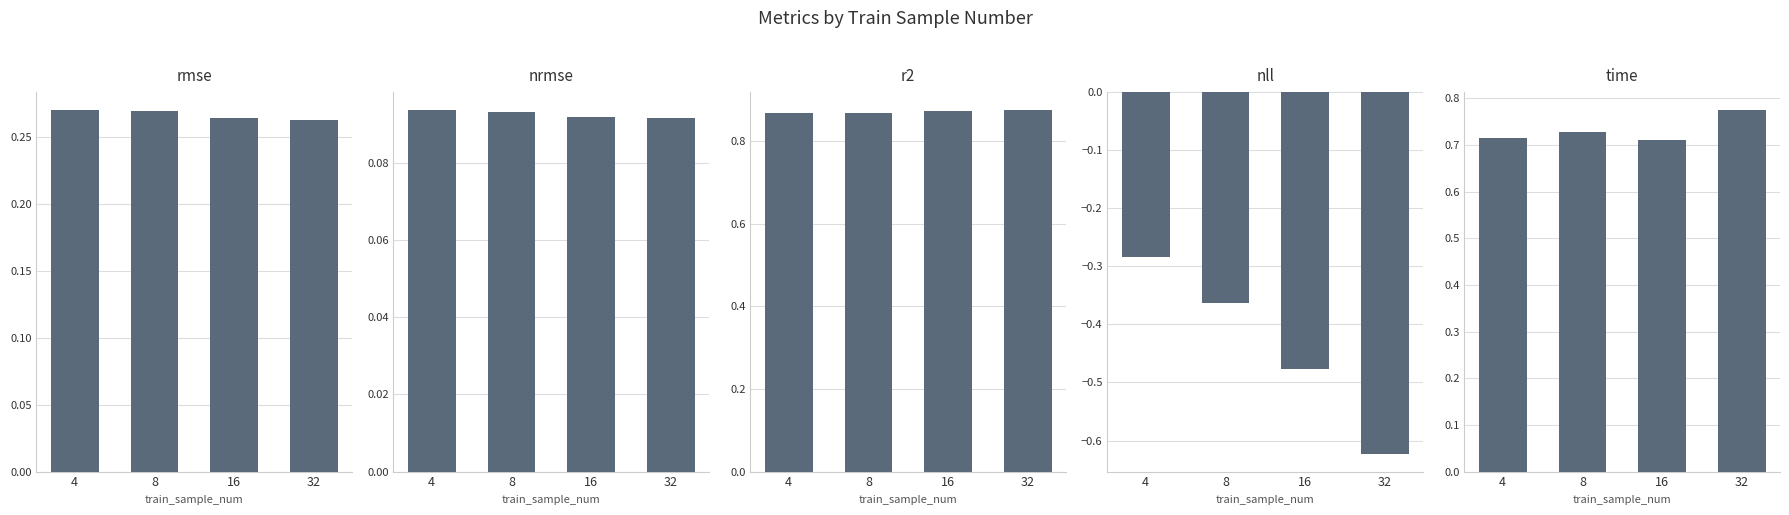

At which label is nll closest to 0?

4